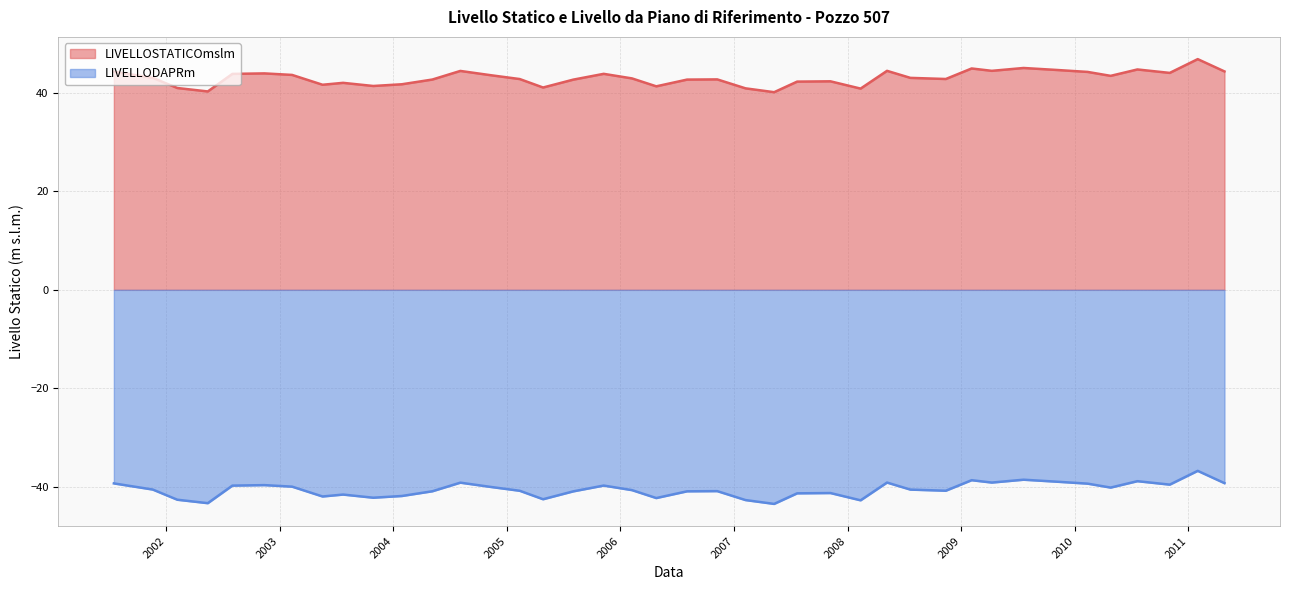

The LIVELLOSTATICOmslm series shows 41.4 at 26/04/2006. True or false?

True